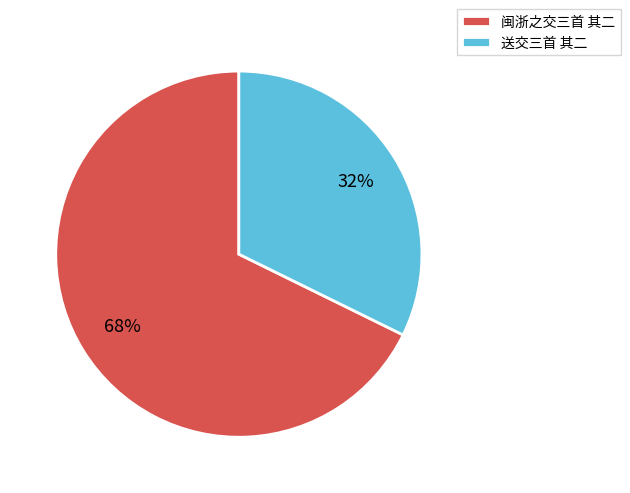

Approximately how many times larger is the value at 闽浙之交三首 其二 compared to 送交三首 其二?

2.1